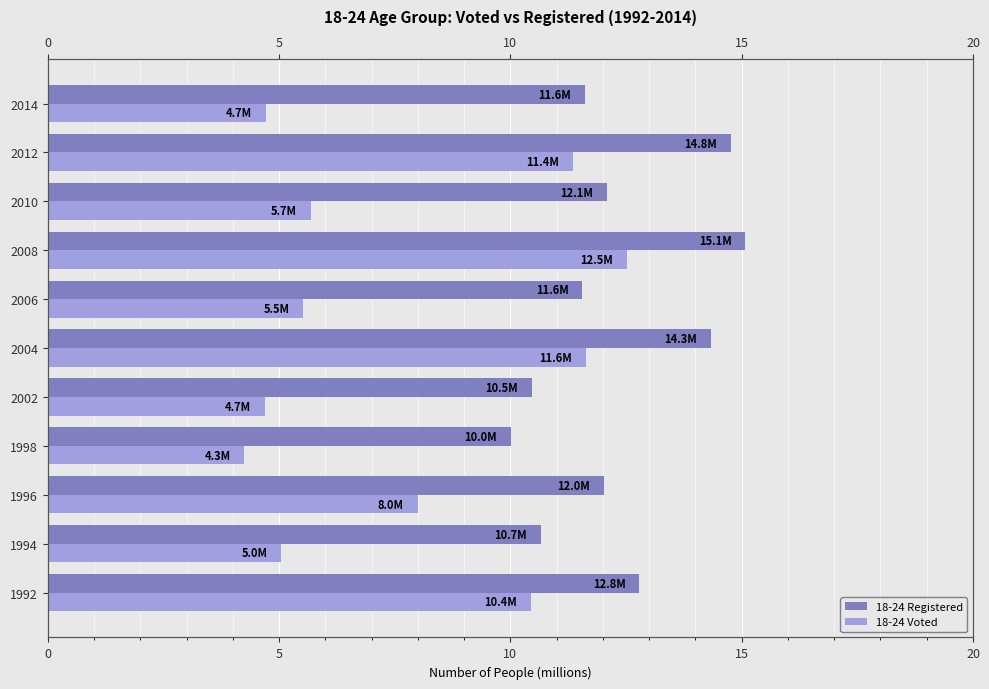

Is it true that 18-24 Registered equals 10.0 at 1998?

True